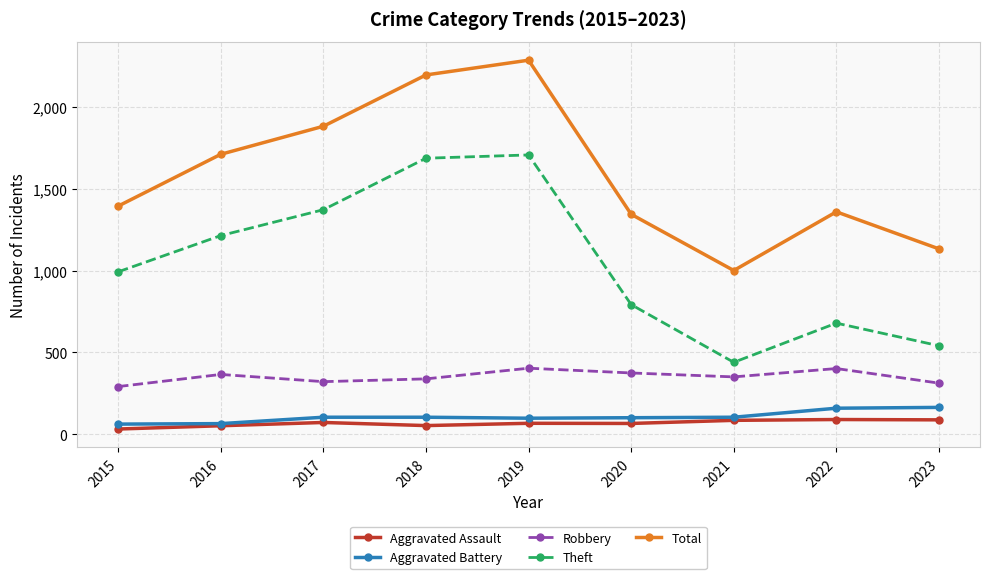

What is the minimum value for Aggravated Assault?

33